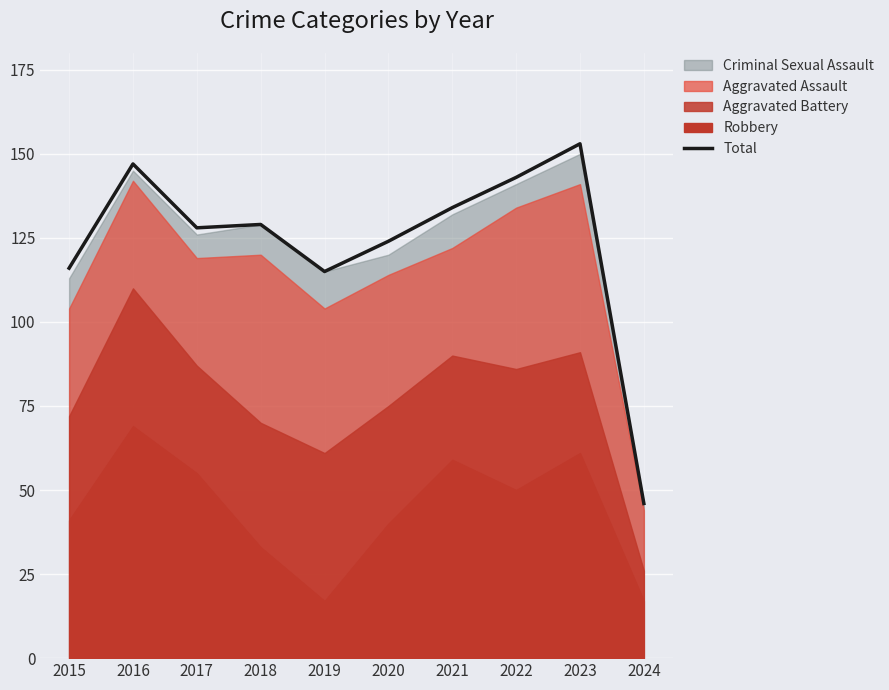

What is the minimum value shown in the chart?

46